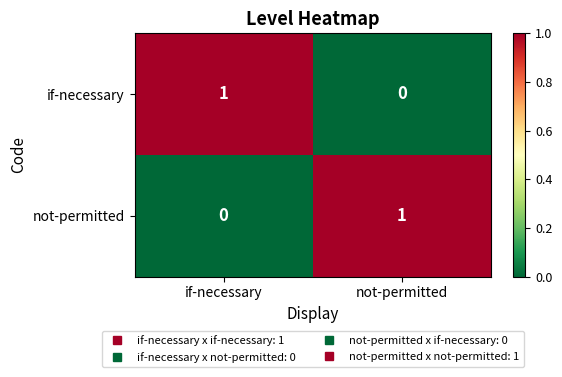

Reading left to right, list all the values displayed in this chart.

if-necessary: if-necessary=1	not-permitted=0
not-permitted: if-necessary=0	not-permitted=1